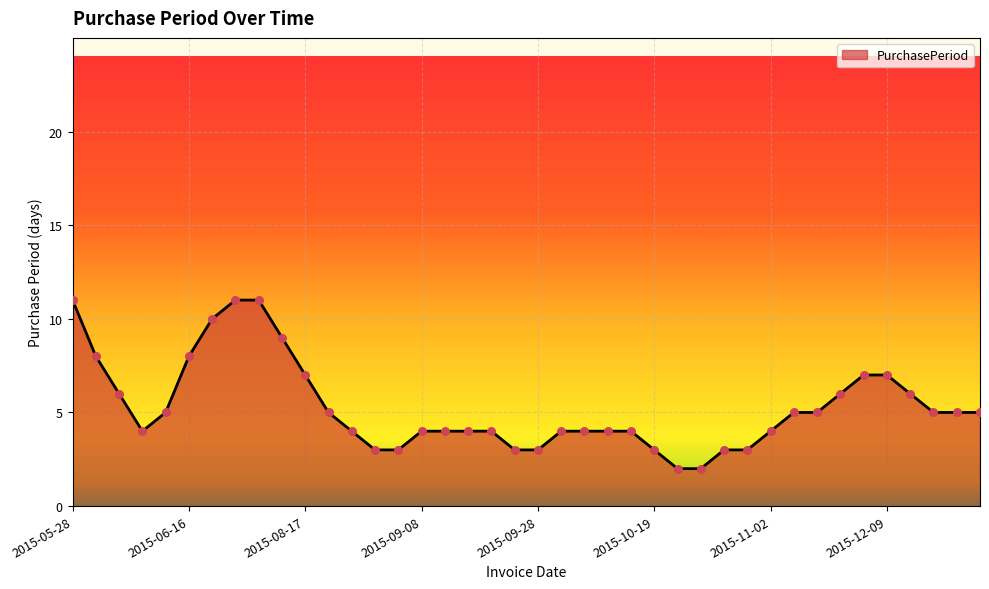

What is the maximum value shown in the chart?

11